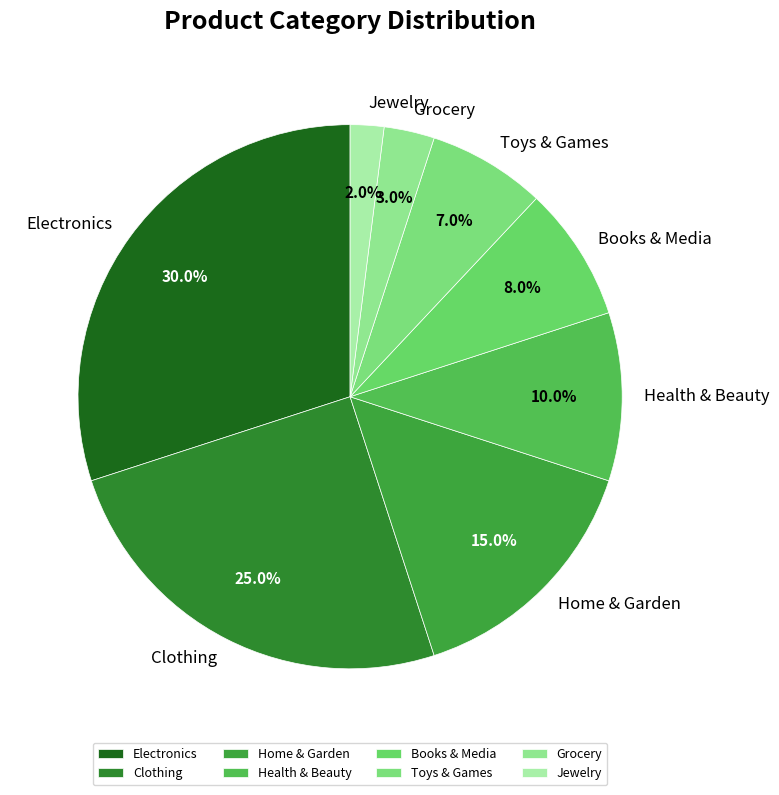

To the nearest percent, what portion does Health & Beauty represent?

10%